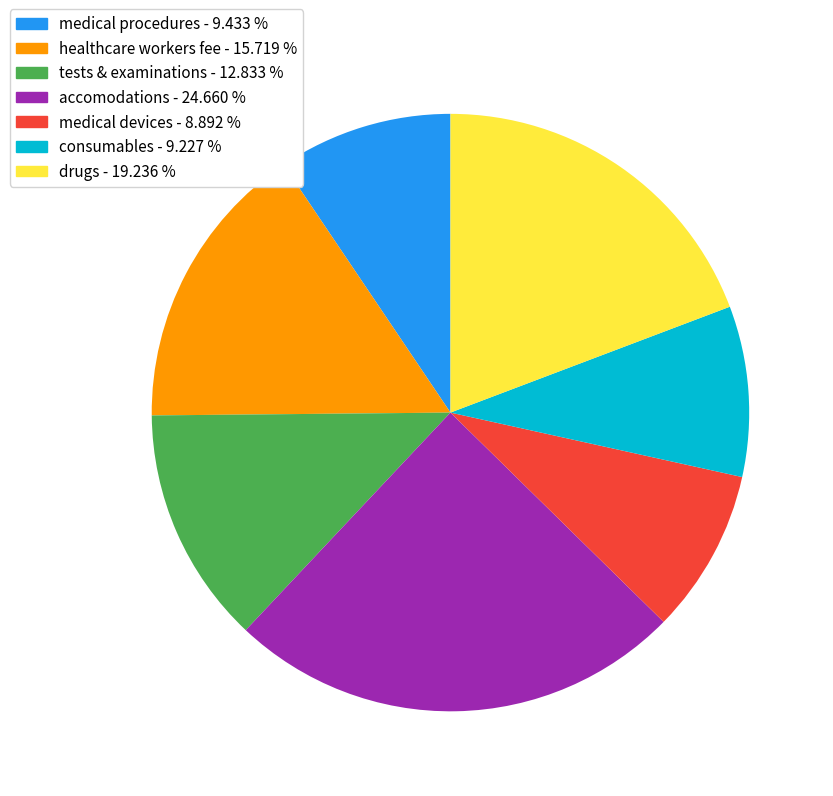

What is the largest slice in the pie chart?

accomodations